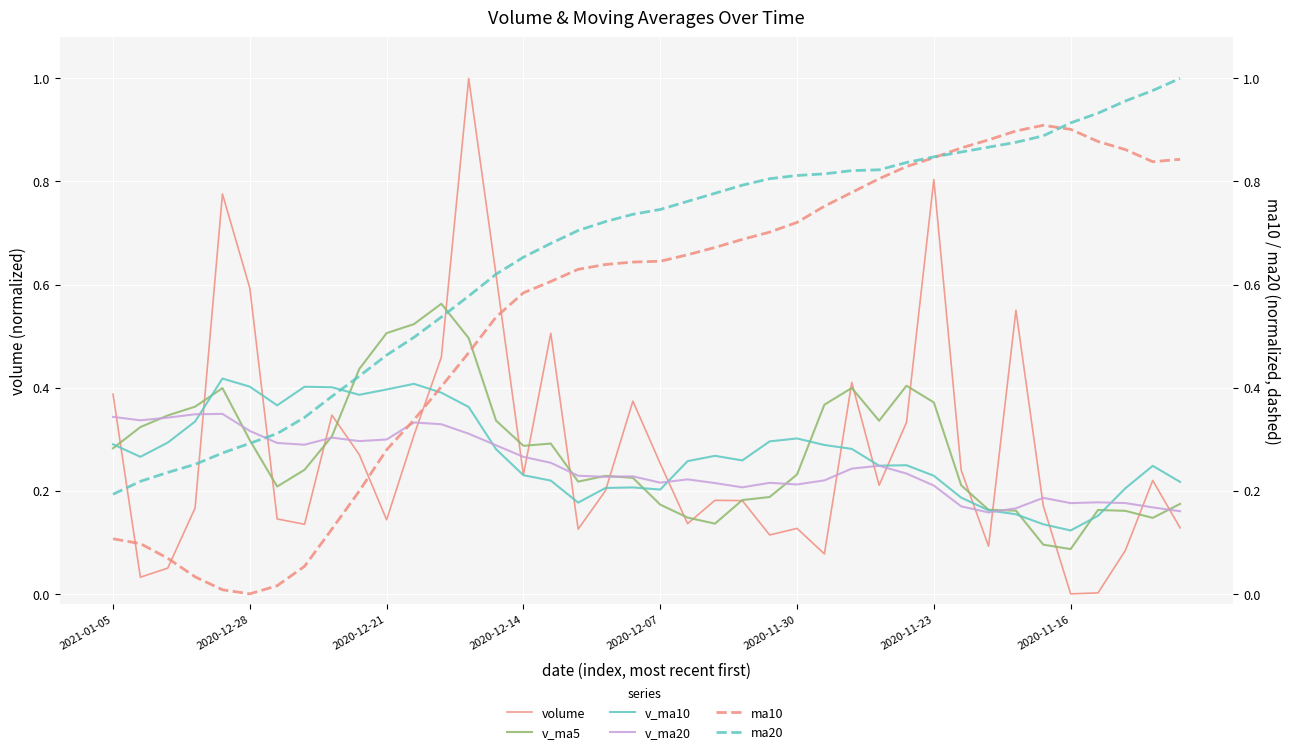

What is the sum of the v_ma10 values at 11 and 8?

0.8